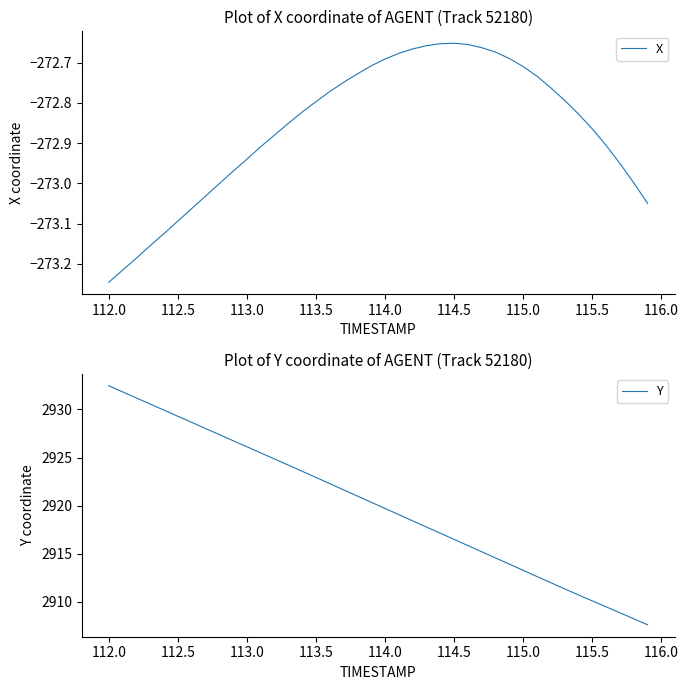

Rank the series by their maximum value, from lowest to highest.

X, Y